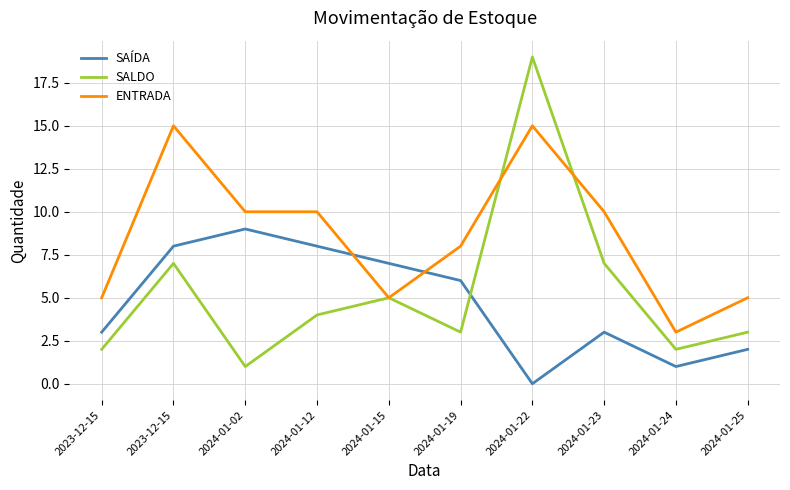

How many lines are shown in the chart?

3